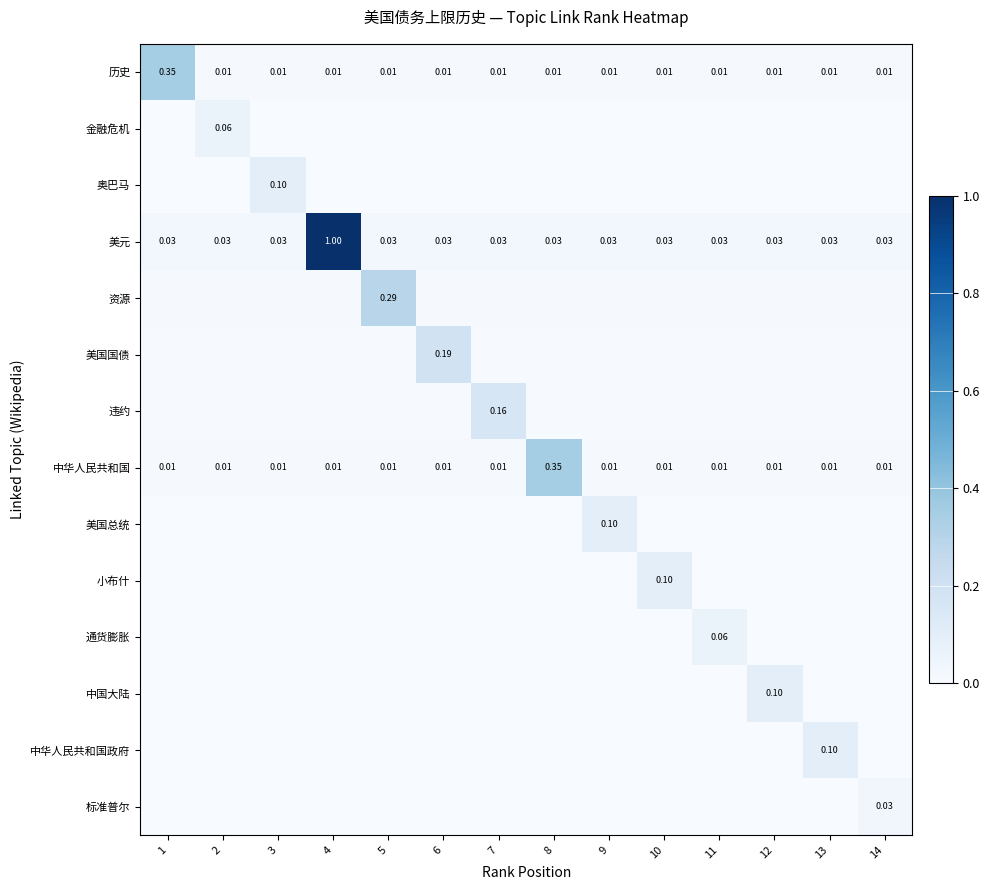

Which series has the largest total across all categories?

美元